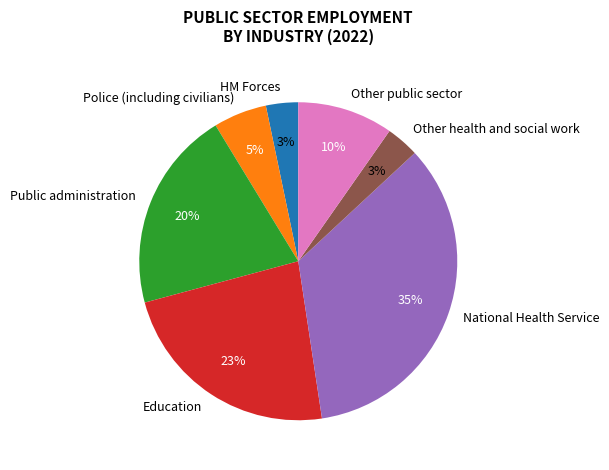

Combined, do Other public sector and National Health Service account for over 50%?

No